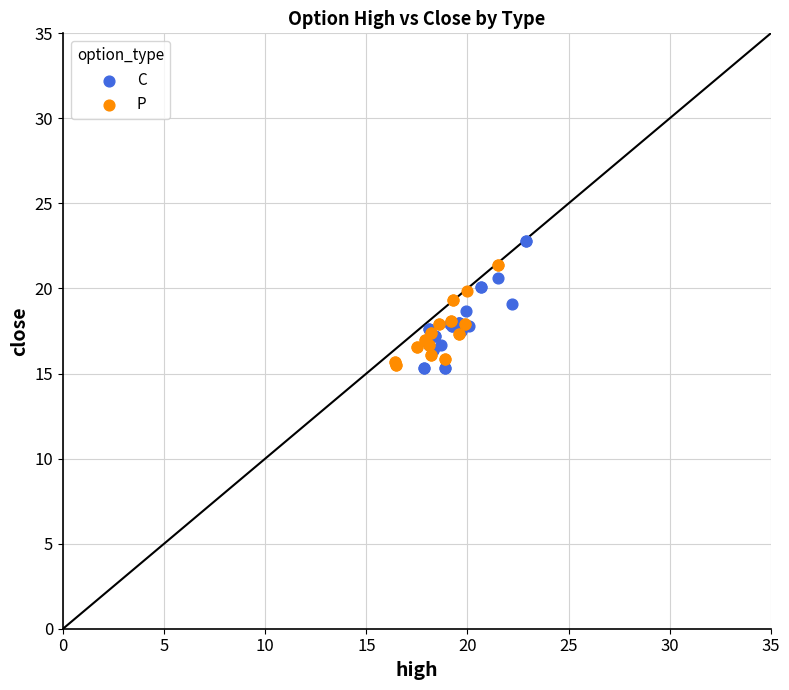

Which series has the largest Y range (max minus min)?

C